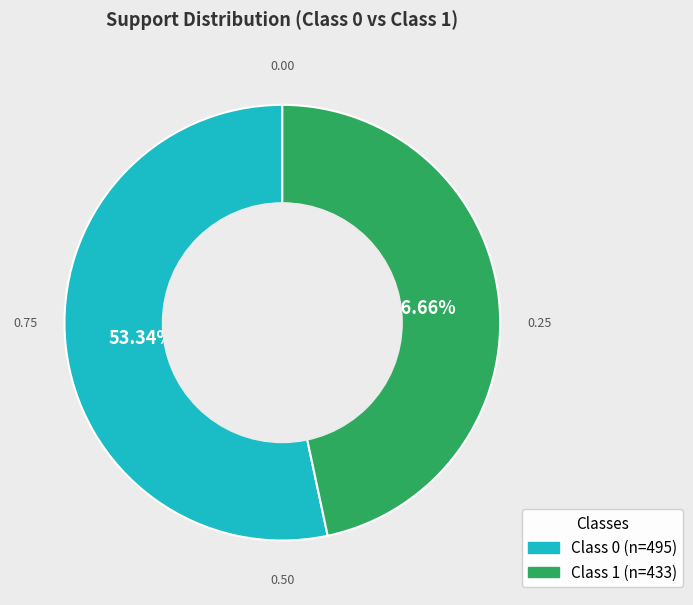

To the nearest percent, what is the difference between the largest and smallest slice percentages?

7%